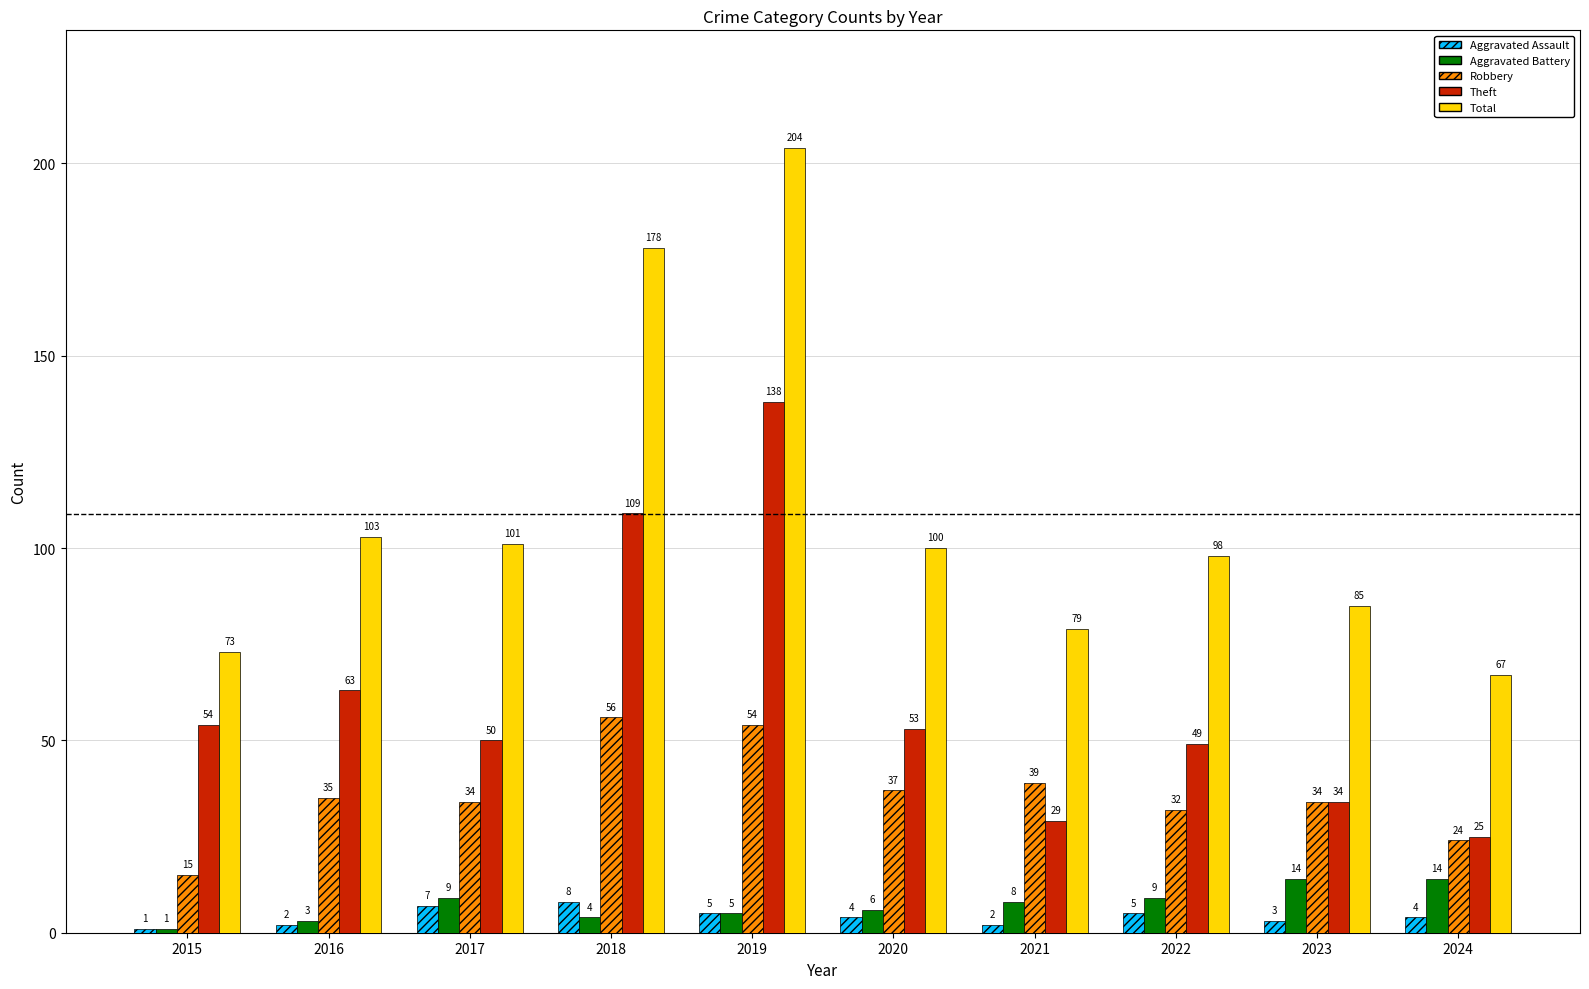

Which series has the widest spread of values?

Total